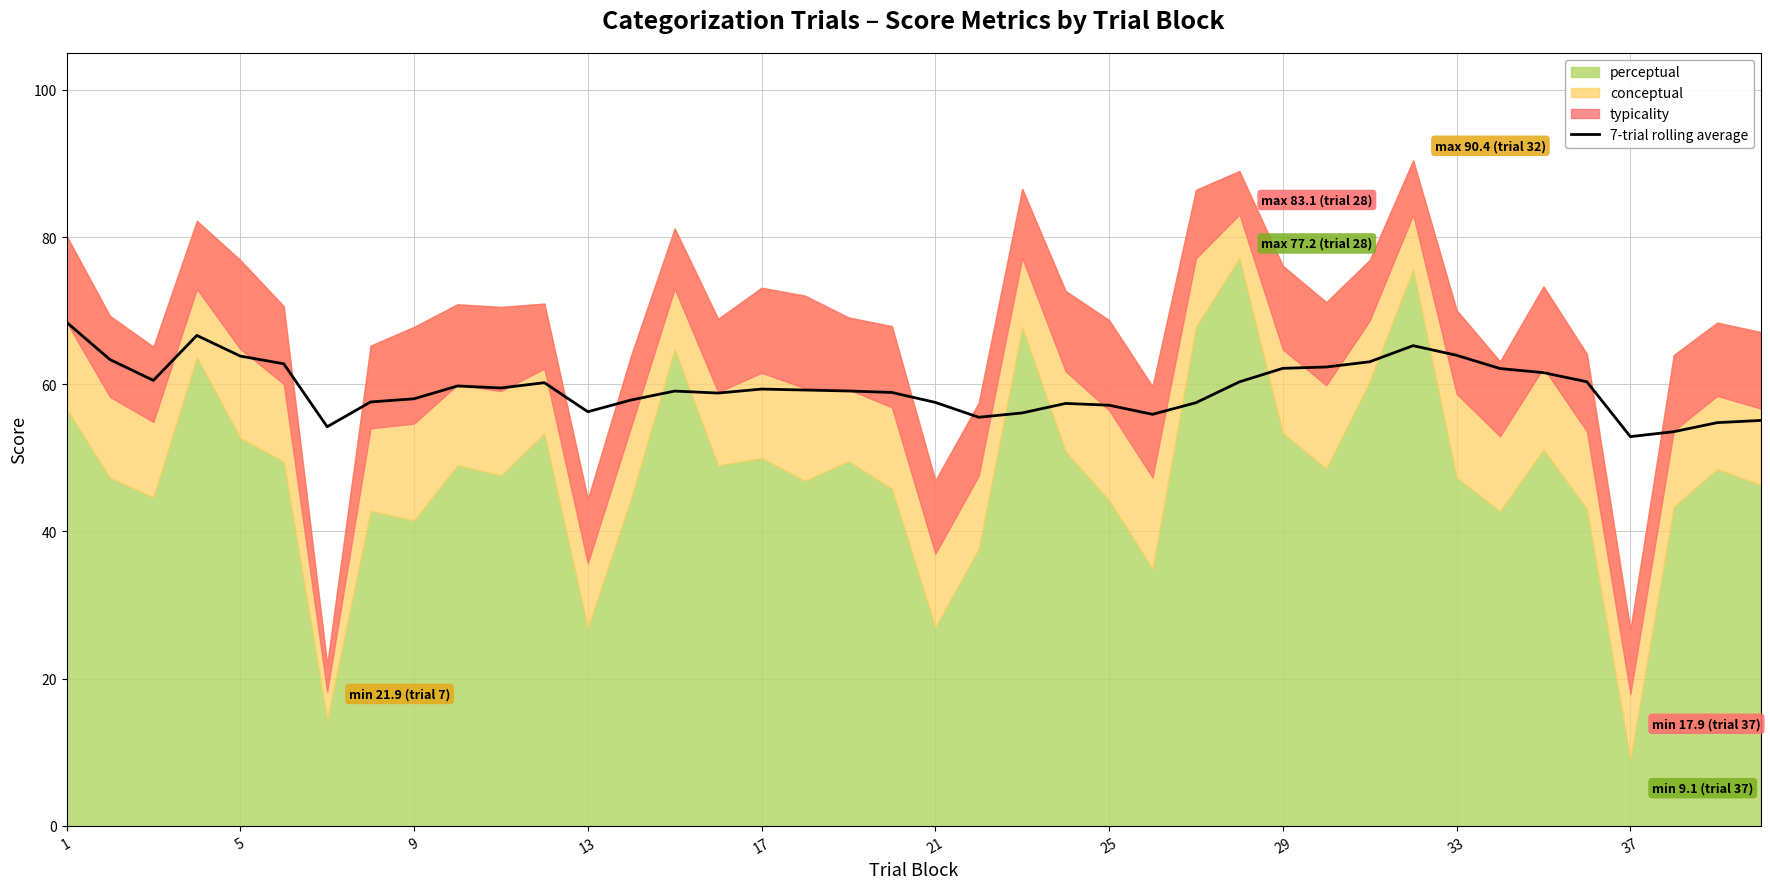

What is the highest value of the 7-trial rolling average series?

68.4